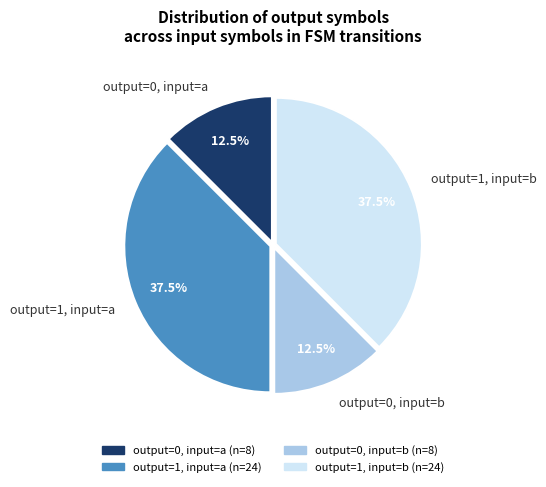

Combined, what portion of the pie is output=0, input=a and output=1, input=b?

50.0%